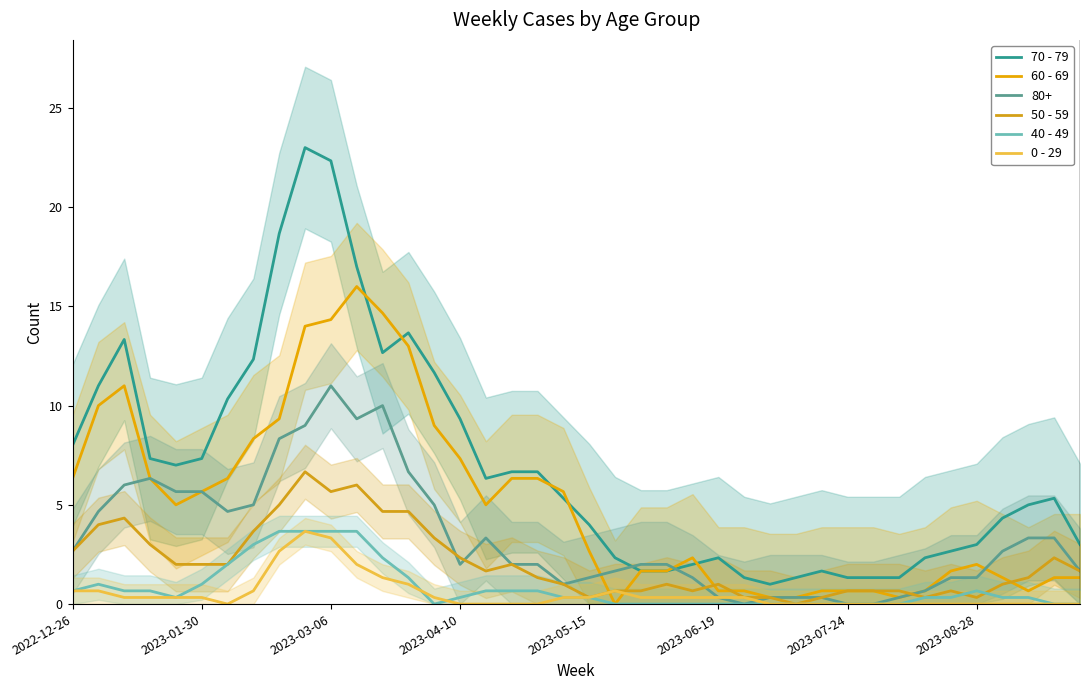

True or false: 70 - 79 and 50 - 59 cross at least once.

False